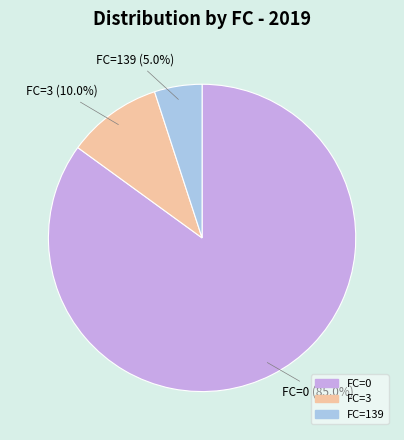

What percentage is the FC=139 slice, to the nearest percent?

5%